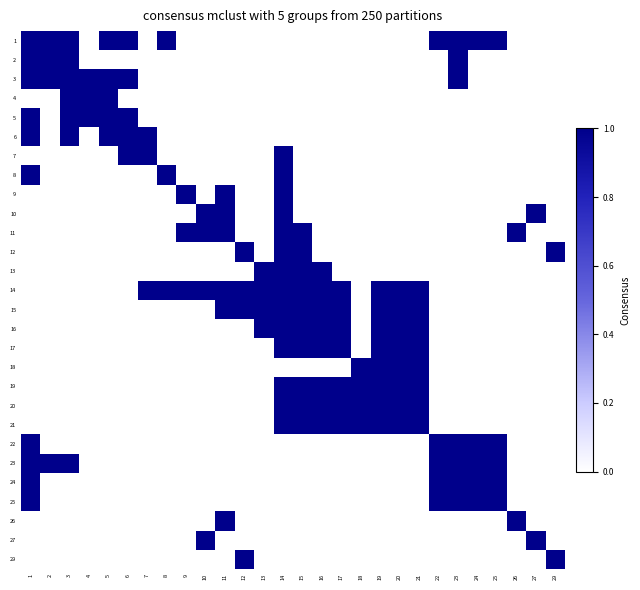

Which label corresponds to the largest value in the chart?

1